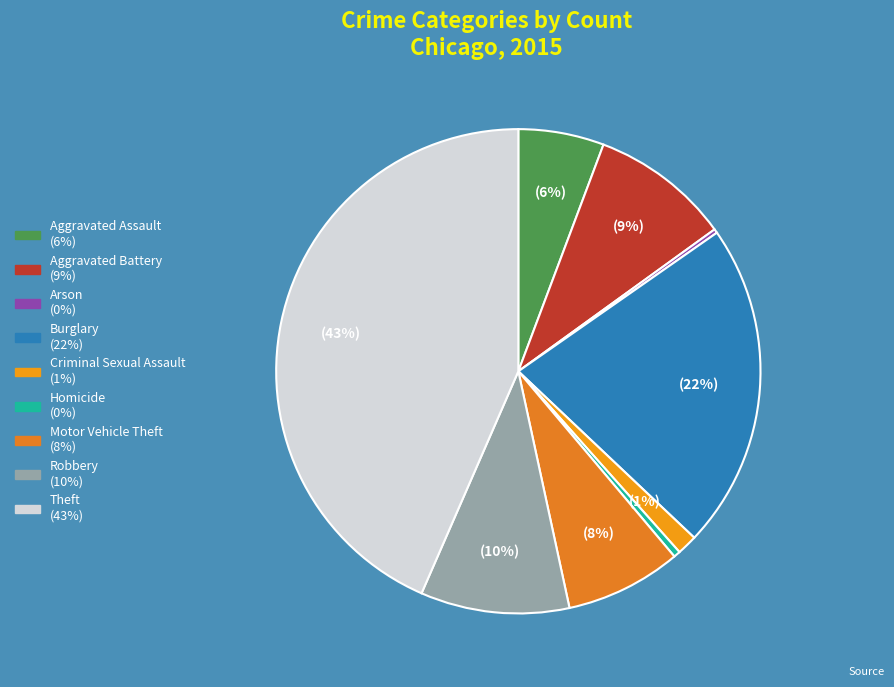

Is Homicide the majority of the pie?

No